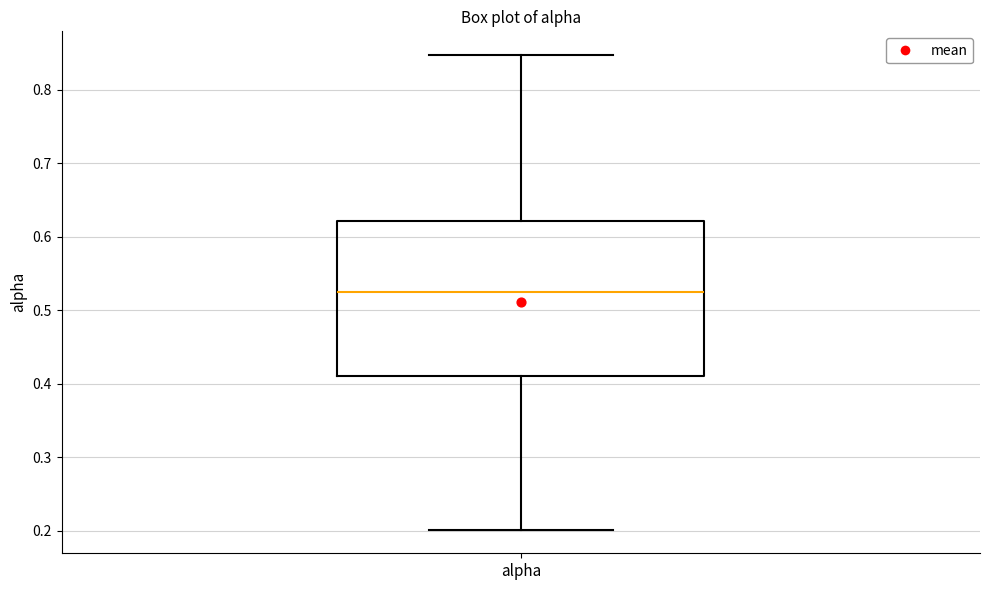

Read this box plot against the y-axis: the position of the median line, the range covered by the box, and the ends of both whiskers. The values are not printed on the chart, so give them approximately, as read against the axis.

median 0.52, box 0.41 to 0.62, whiskers 0.20 to 0.85